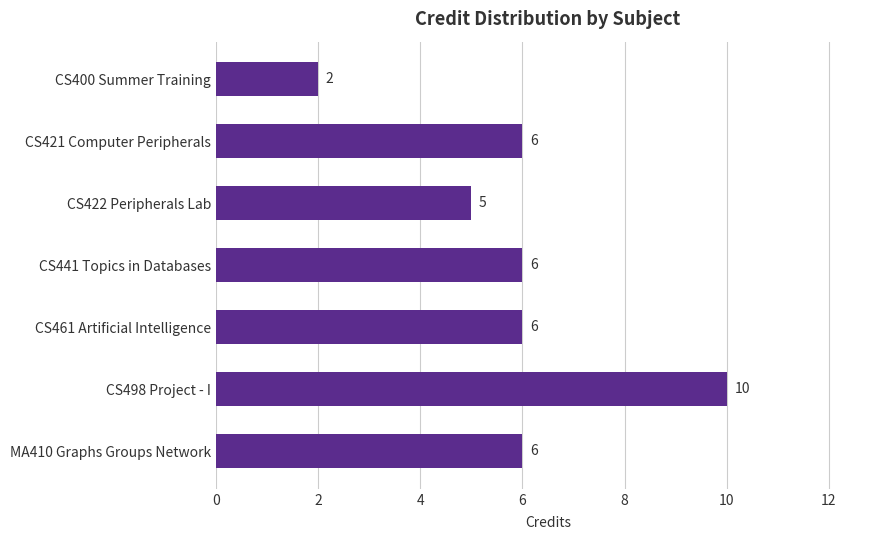

Is it true that the value at CS498 Project - I is 10?

True